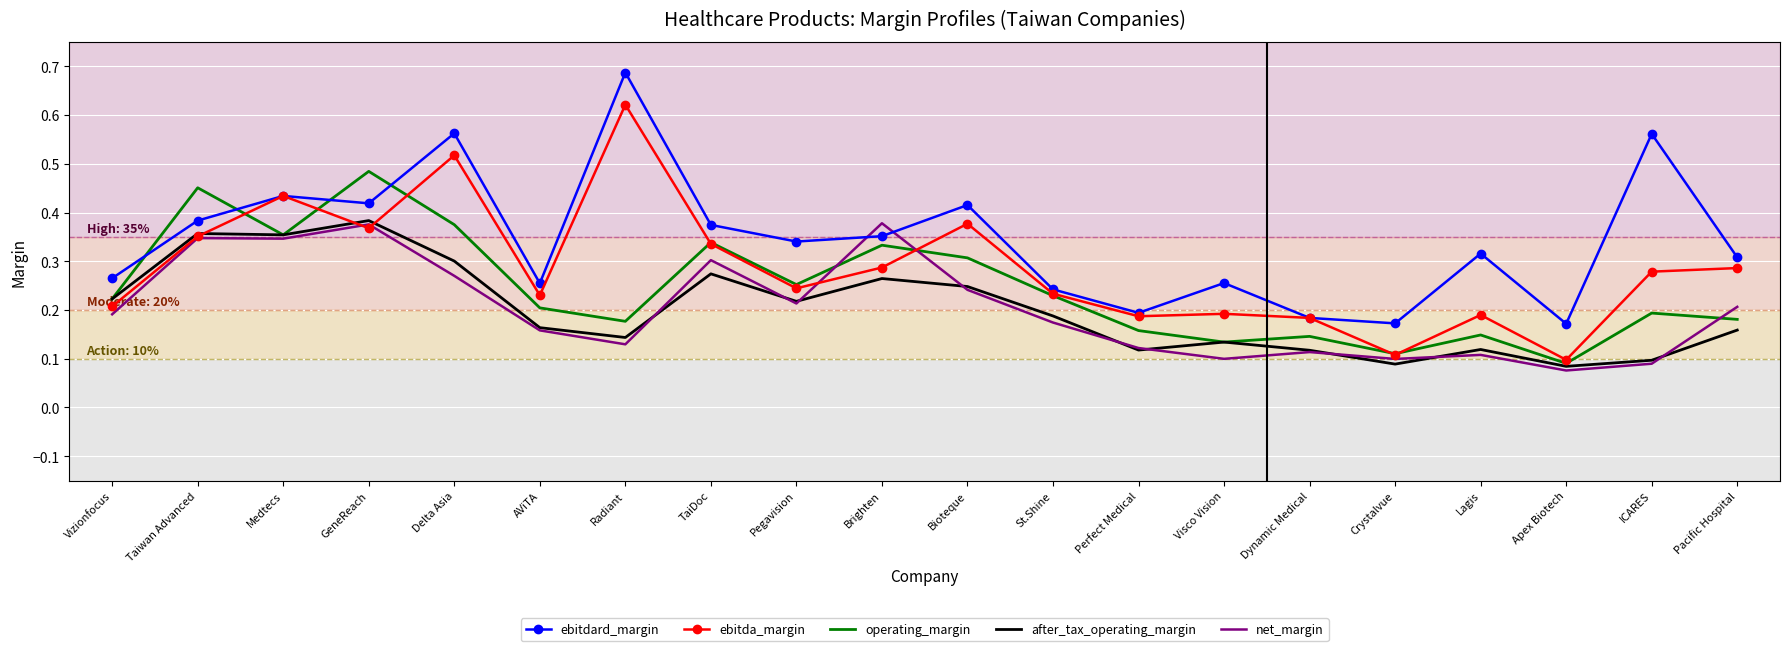

At which label is operating_margin closest to 0?

Apex Biotech